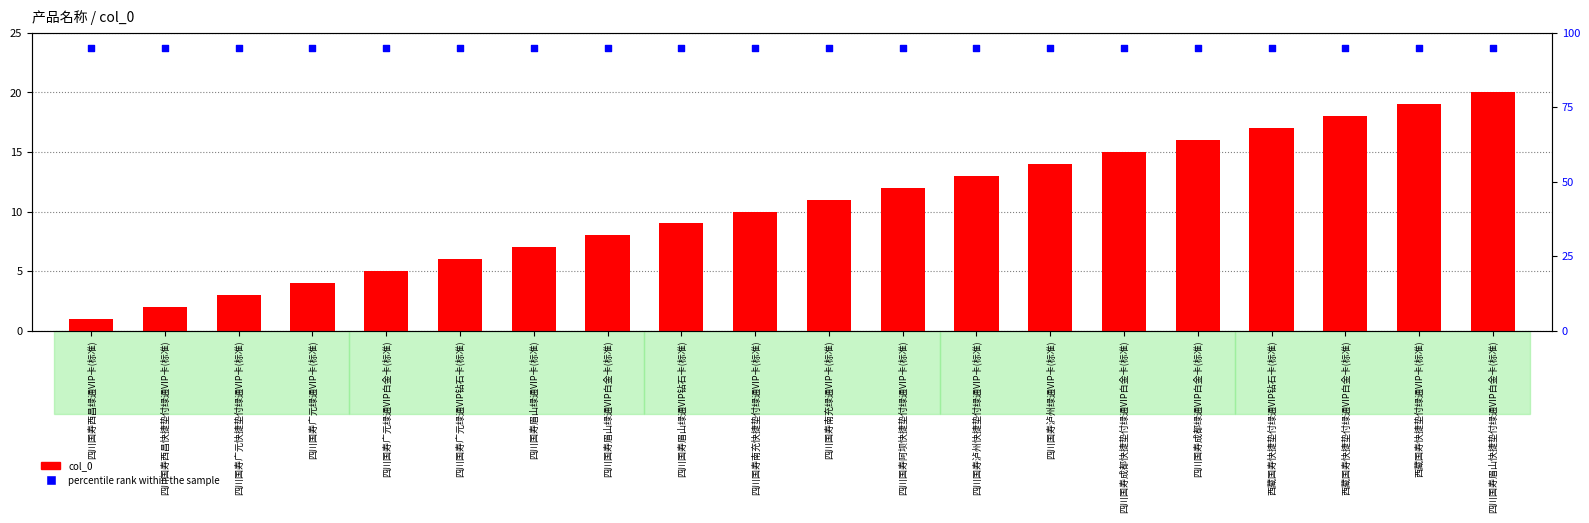

Which series has the largest total across all categories?

percentile rank within the sample